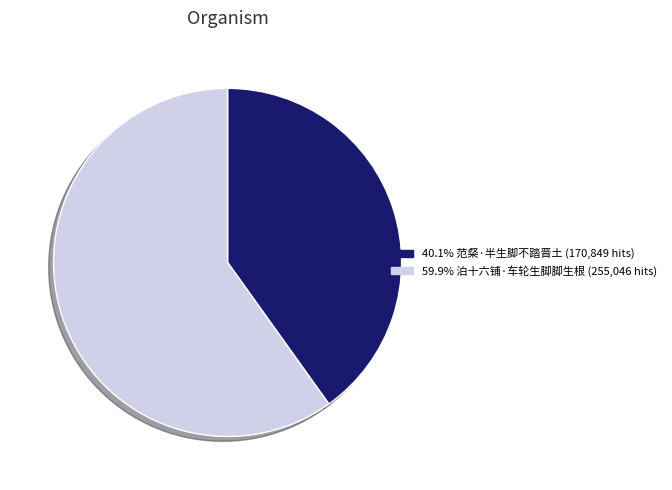

Does any single category account for the majority?

Yes